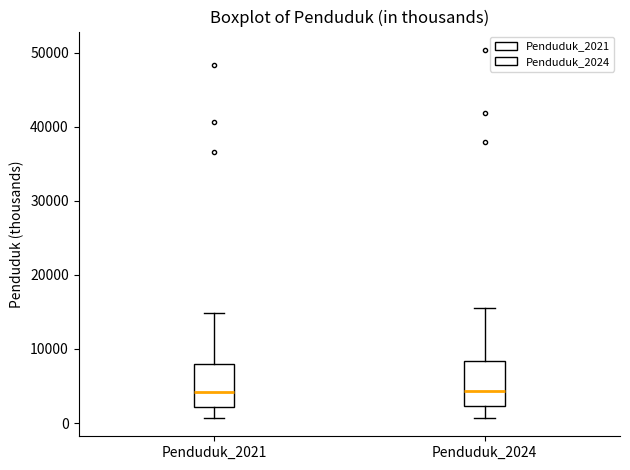

Reading left to right, read every box against the y-axis: the position of its median line, the range the box covers, and the ends of its whiskers. The values are not printed on the chart, so give them approximately, as read against the axis.

Penduduk_2021: median 4000, box 2000 to 8000, whiskers 1000 to 15000
Penduduk_2024: median 4000, box 2000 to 8000, whiskers 1000 to 16000